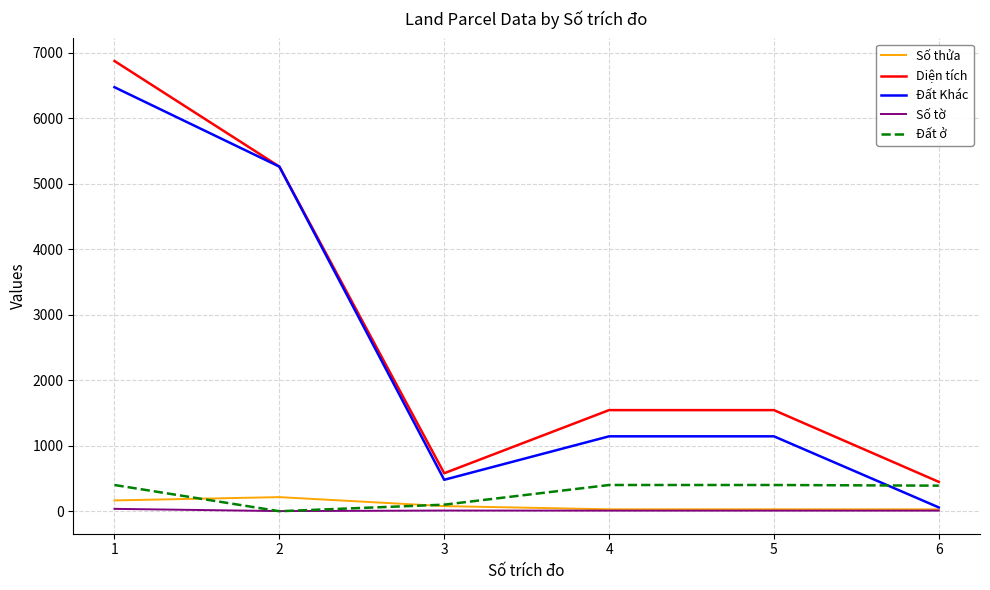

Which series changed the most between 2 and 4?

Đất Khác